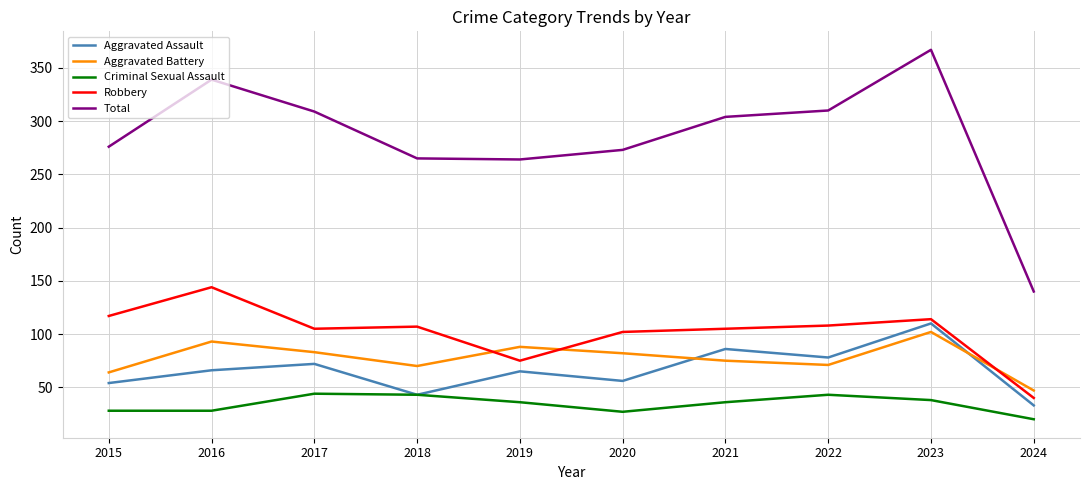

Read the Criminal Sexual Assault value at 2018, to the nearest 5.

45